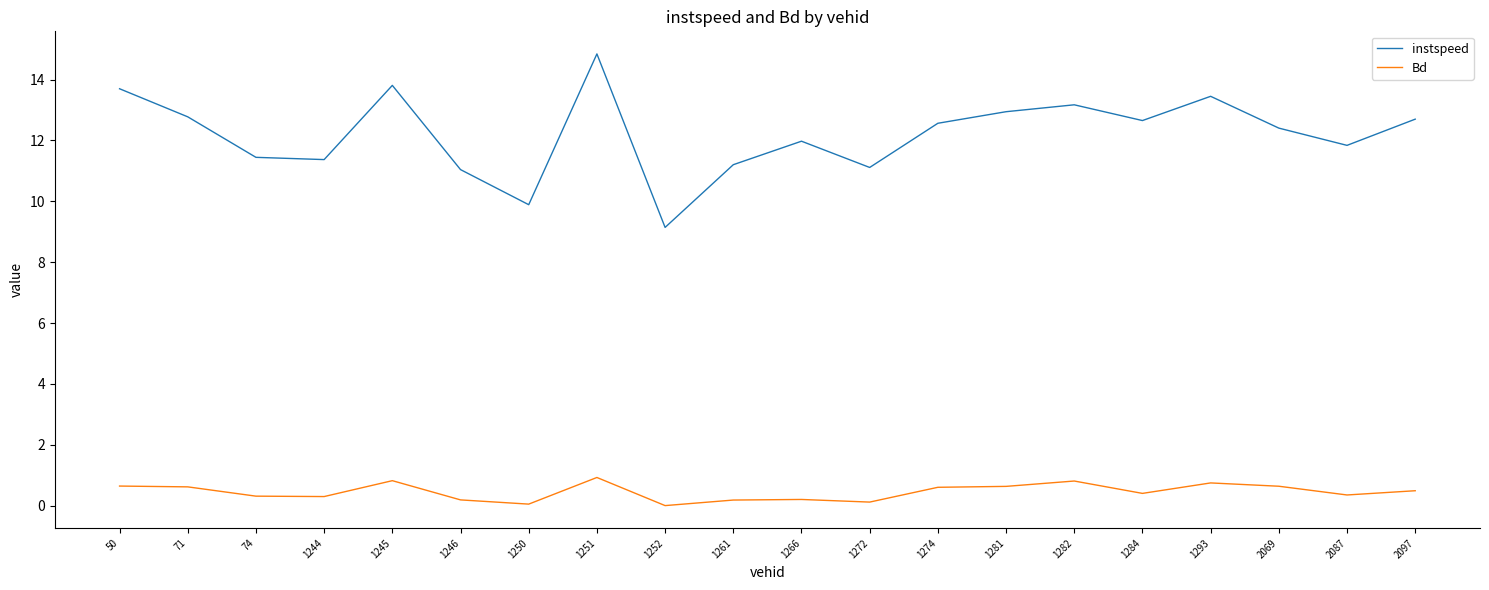

True or false: instspeed and Bd cross at least once.

False